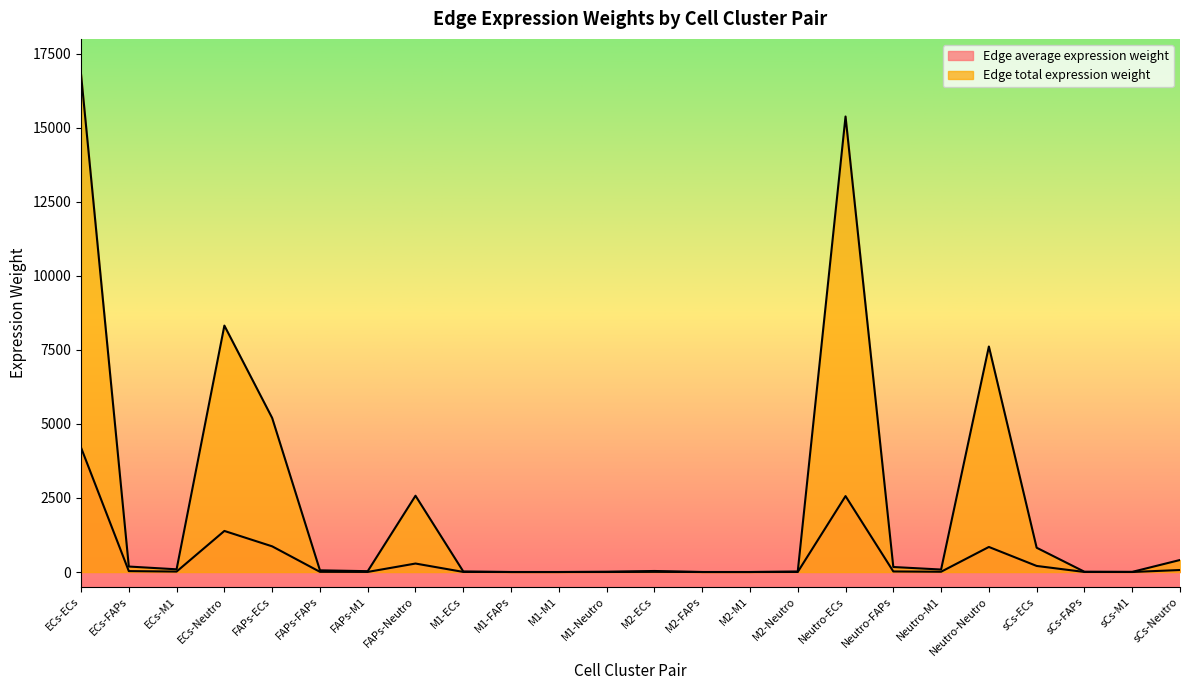

What is the label of the 1st point from the left?

ECs-ECs